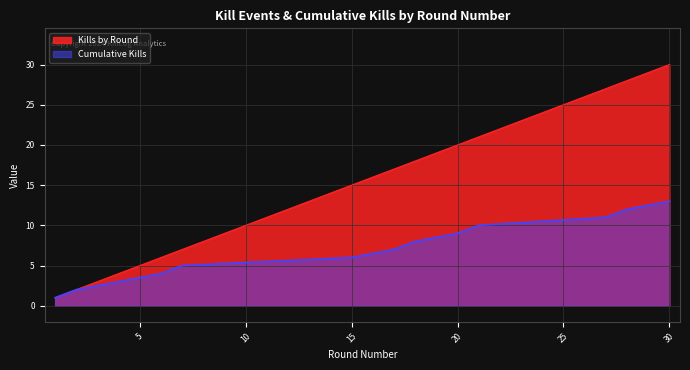

At which category does the chart reach its minimum across all series?

1